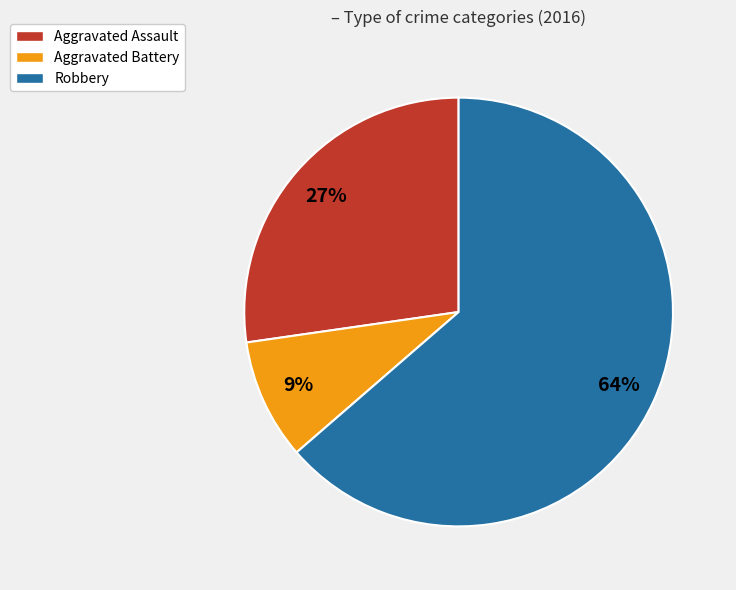

Approximately how many times larger is the value at Aggravated Assault compared to Robbery?

0.4